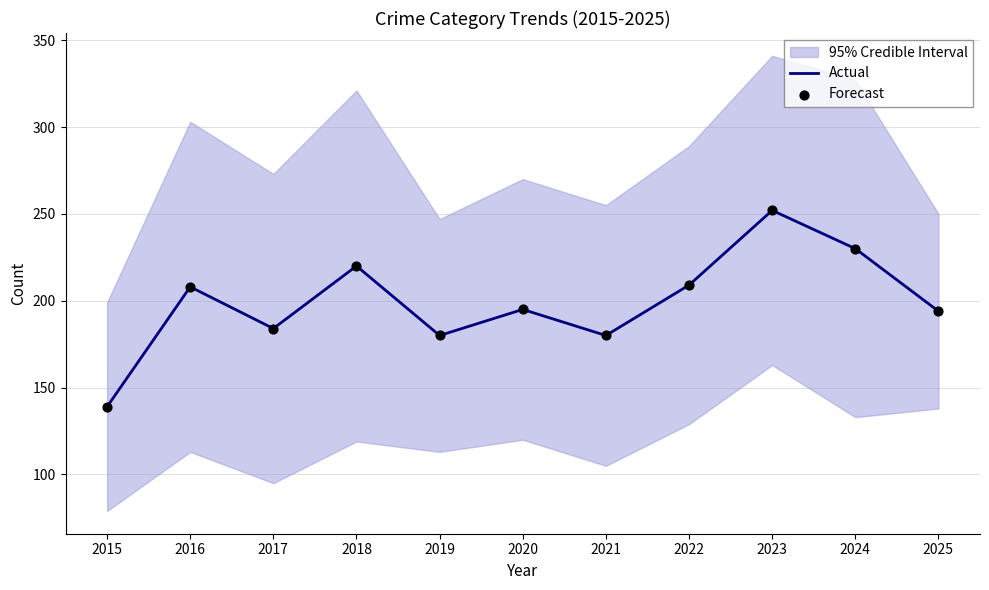

At which category is the sum across all series the highest?

2023